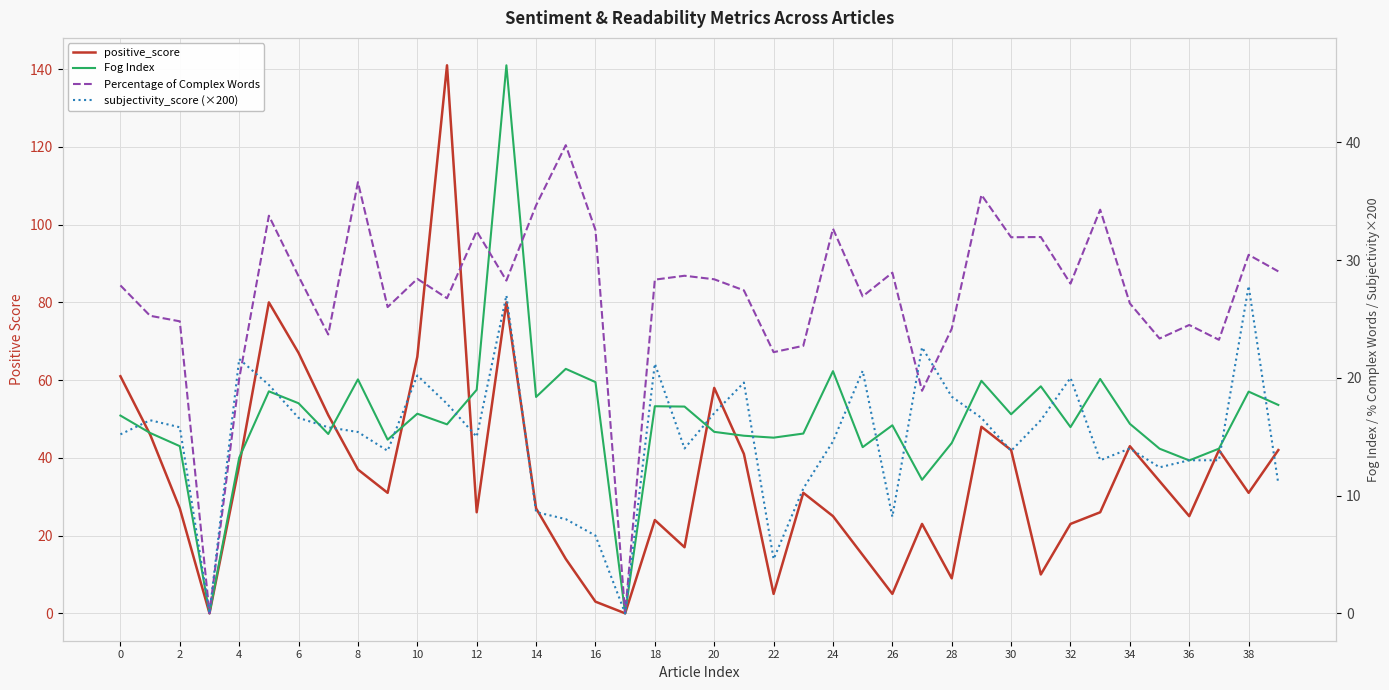

How many categories are shown in the chart?

40